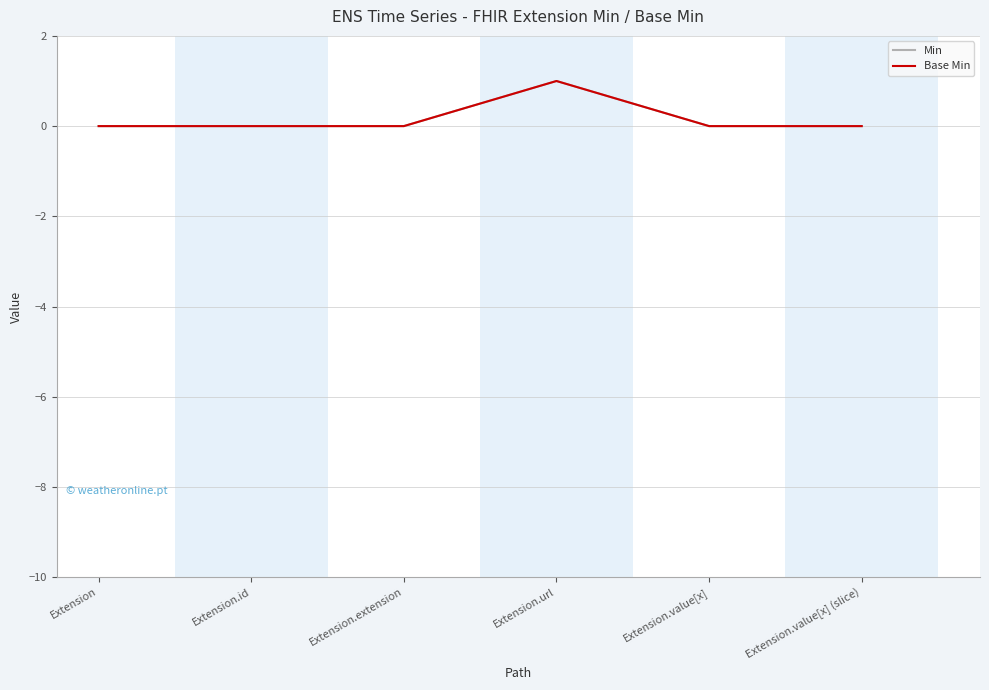

True or false: Base Min has more than 2 interior local peaks.

False